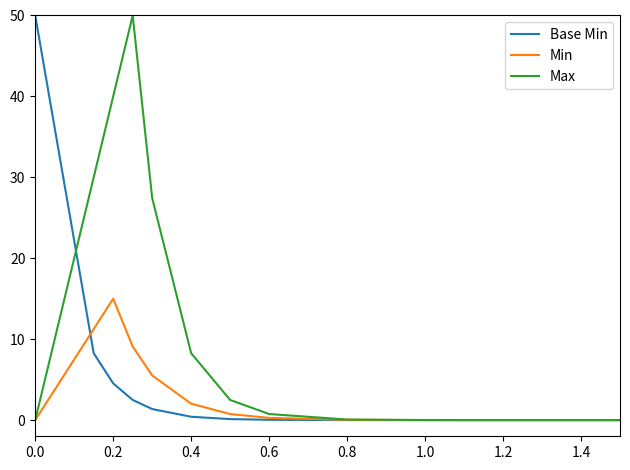

Is this an area chart (filled region under the line)?

No